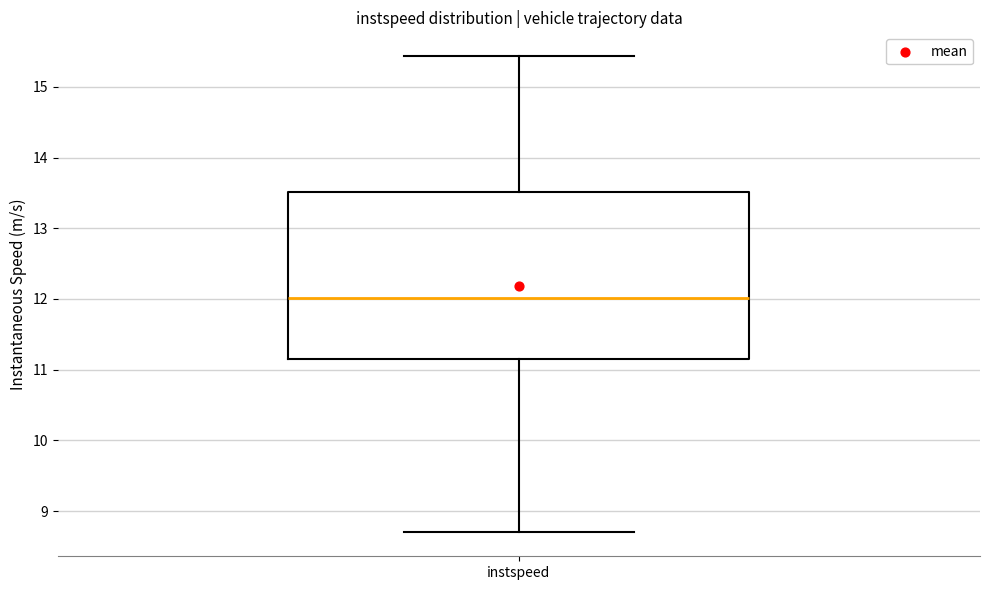

Where does the lower whisker of the box for instspeed end on the y-axis? The values are not printed on the chart, so give them approximately, as read against the axis.

8.7